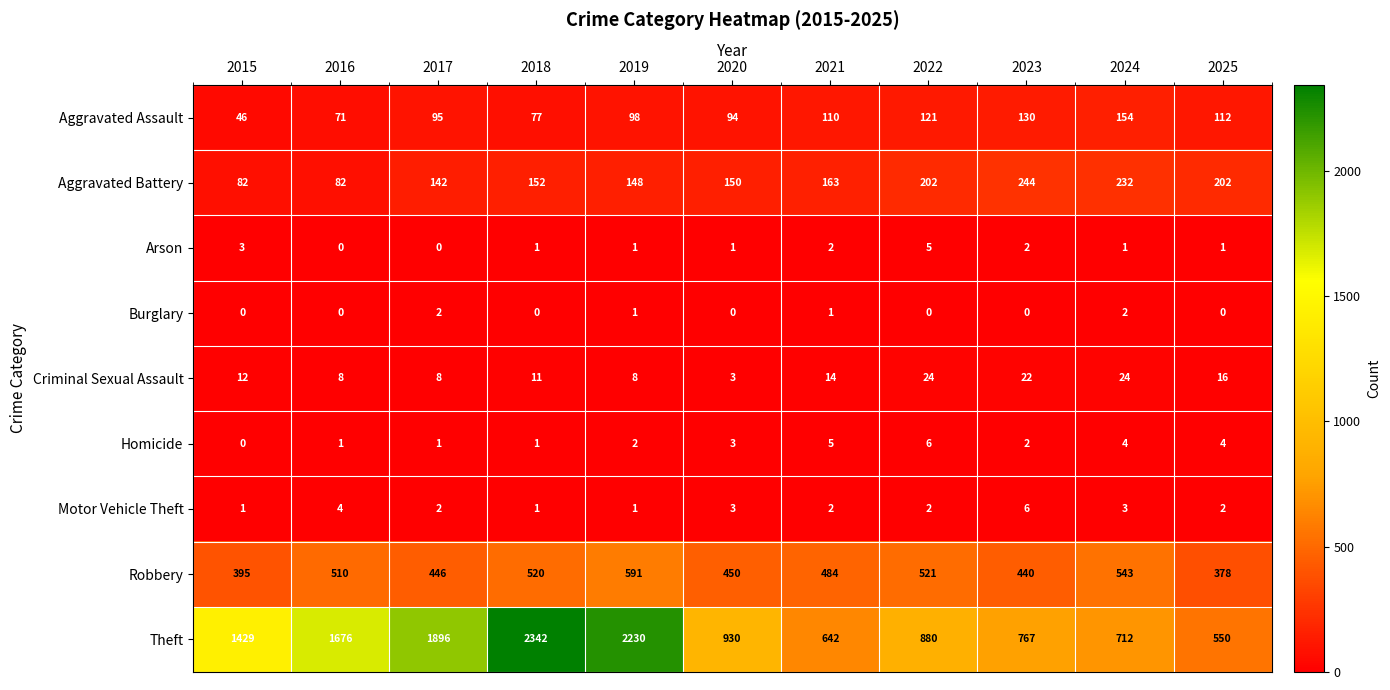

At which category is the sum across all series the highest?

2018